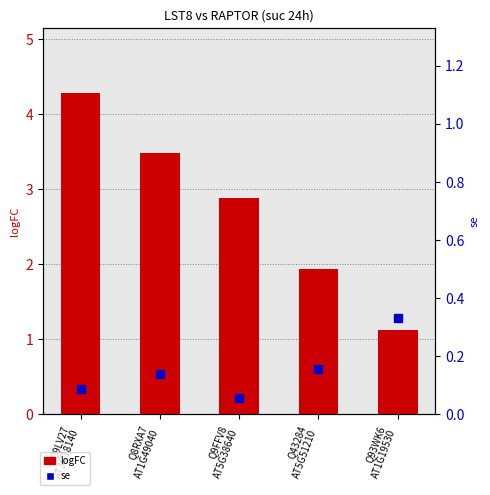

At which category is the sum across all series the highest?

Q9LV27
AT3G18140